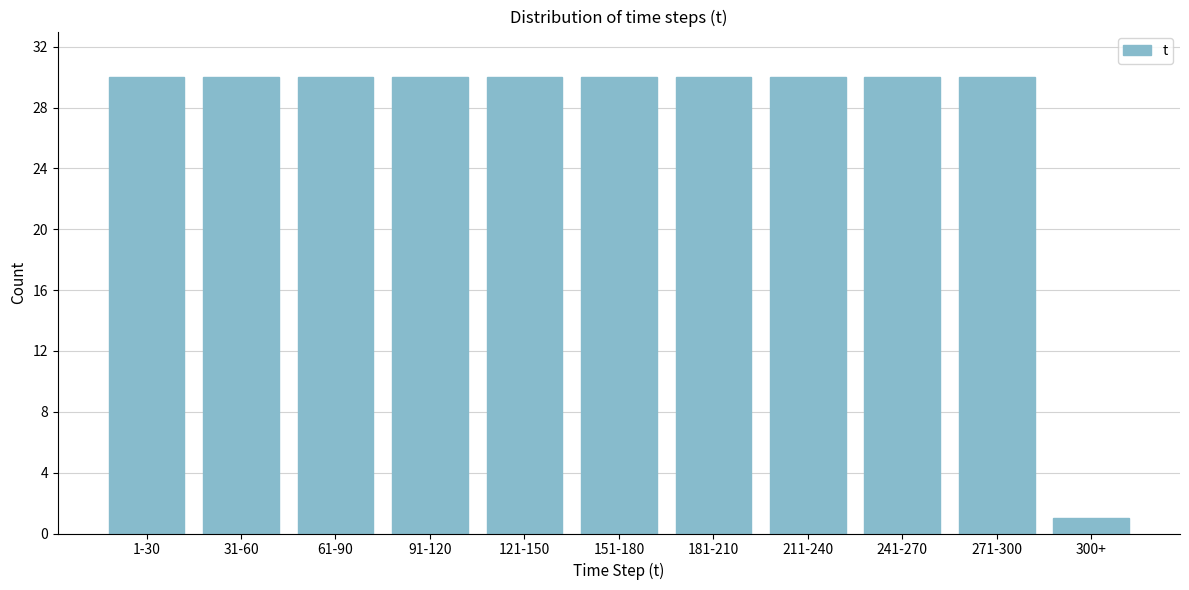

Reading left to right, transcribe all the data shown in this chart.

1-30=30	31-60=30	61-90=30	91-120=30	121-150=30	151-180=30	181-210=30	211-240=30	241-270=30	271-300=30	300+=1